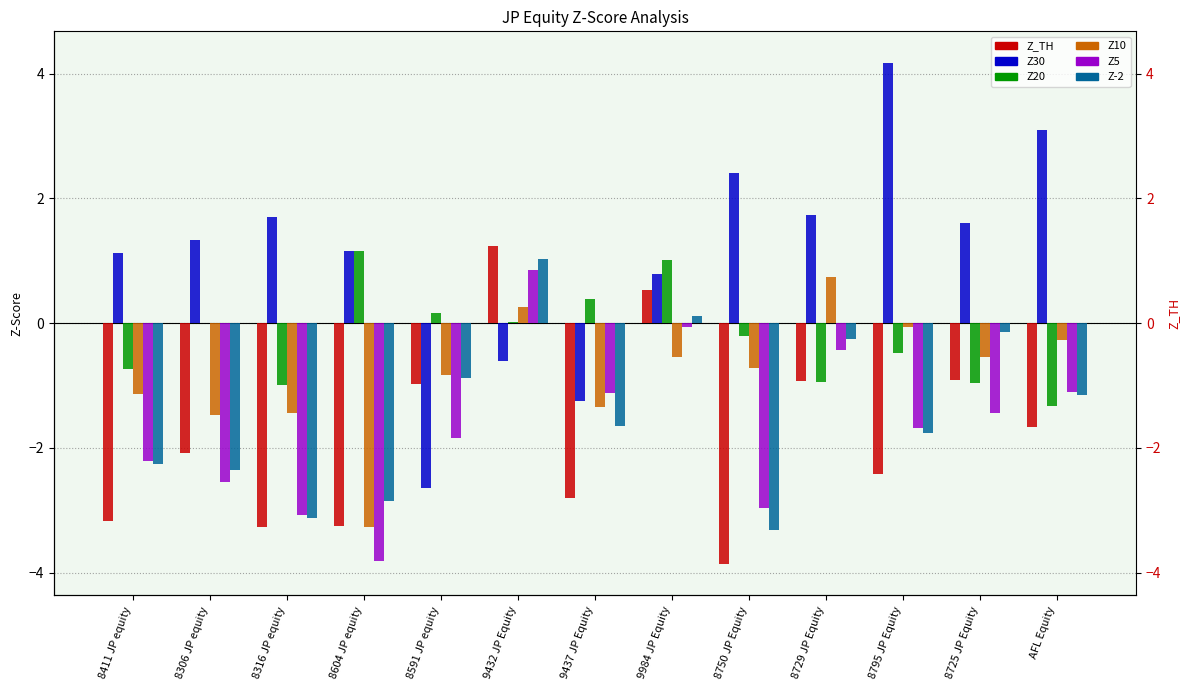

Rank the series by their maximum value, from highest to lowest.

Z30, Z_TH, Z20, Z-2, Z5, Z10